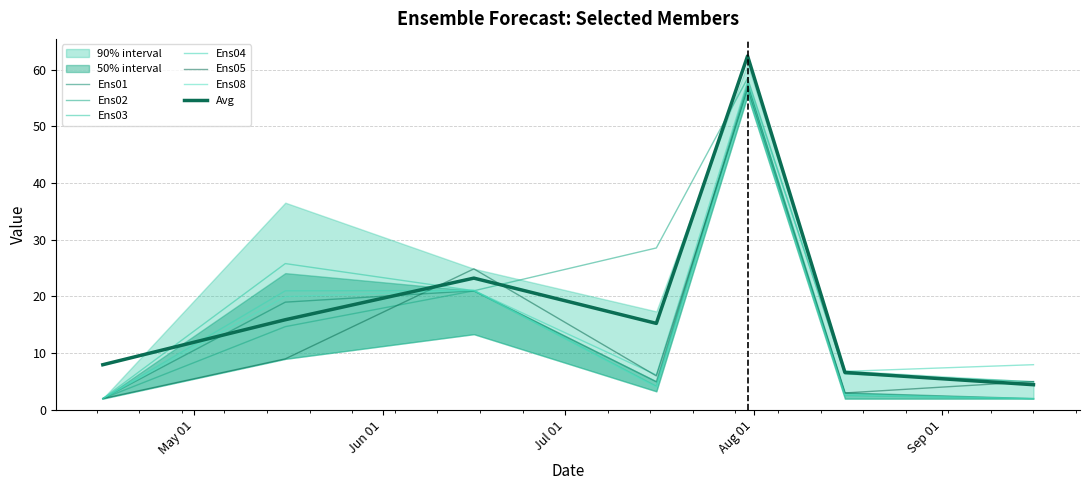

What is the total value across all series at May 01?

12.0